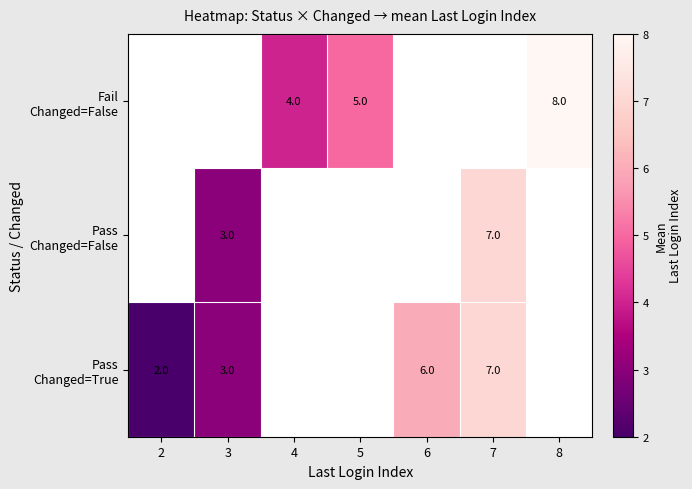

How many Pass Changed=True values are between 3 and 7?

3